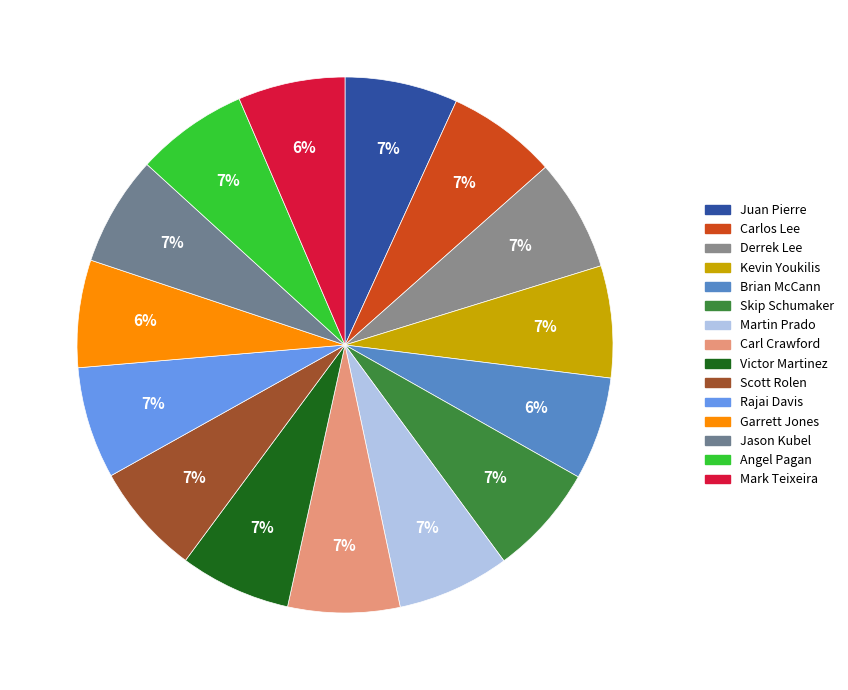

Does any single category account for the majority?

No